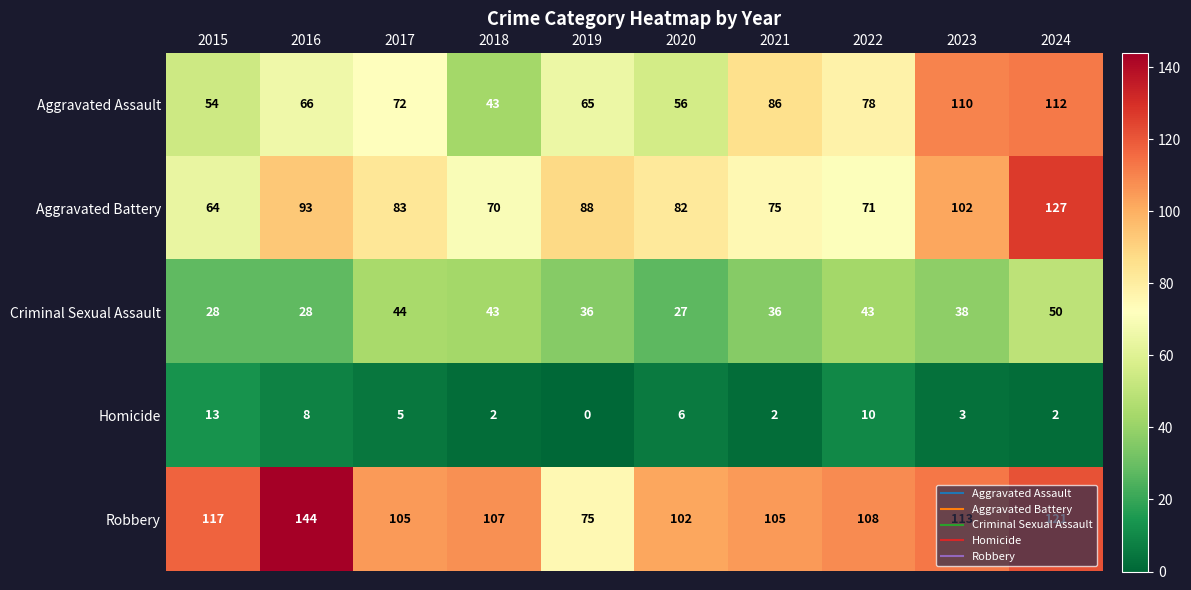

At which category does the chart reach its minimum across all series?

2019